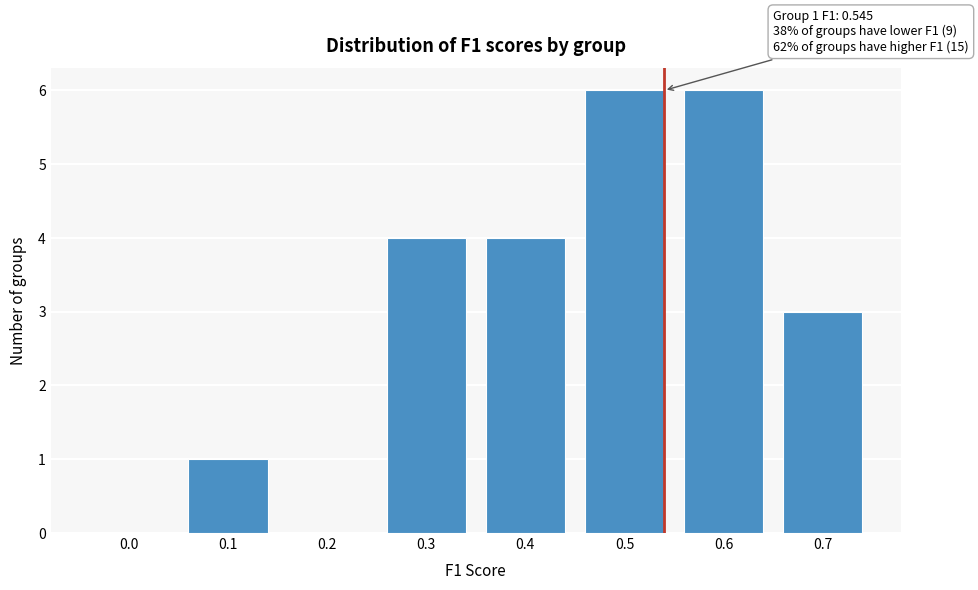

Reading left to right, transcribe all the data shown in this chart.

0.0=0	0.1=1	0.2=0	0.3=4	0.4=4	0.5=6	0.6=6	0.7=3